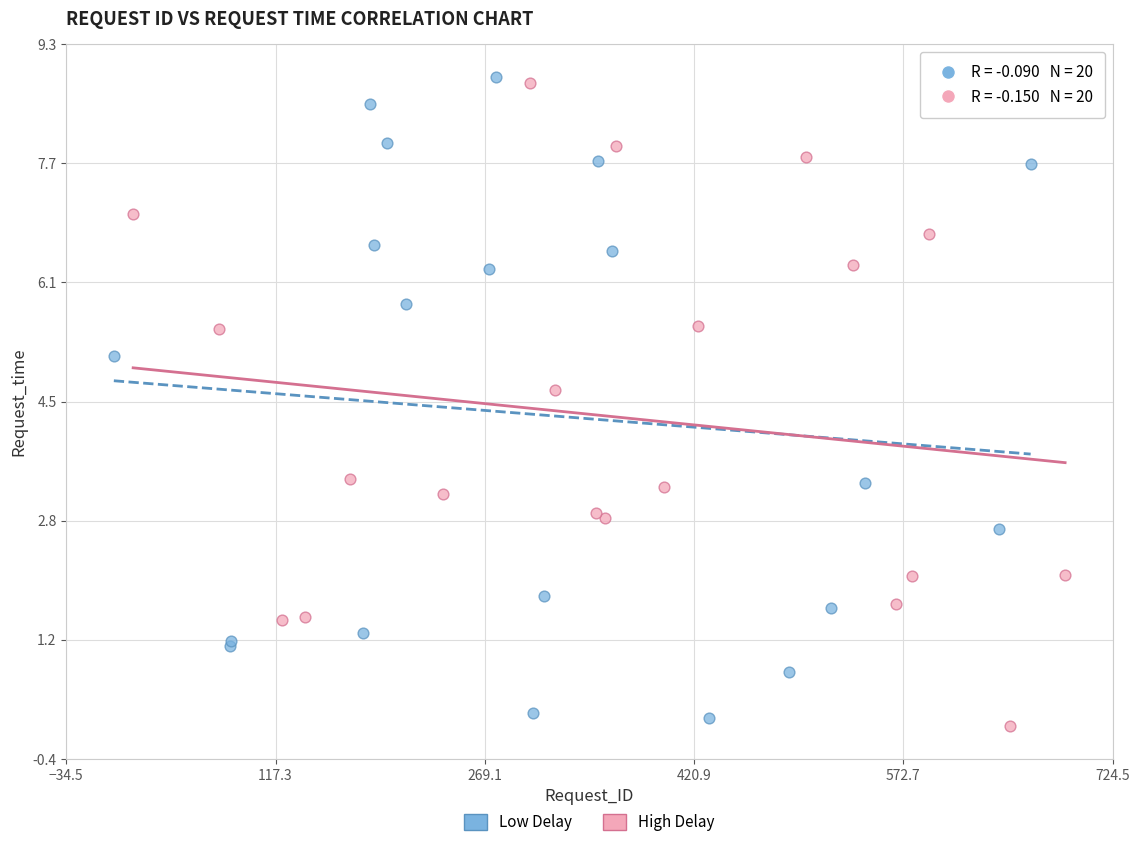

What are all the series names shown in the legend?

Low Delay, High Delay